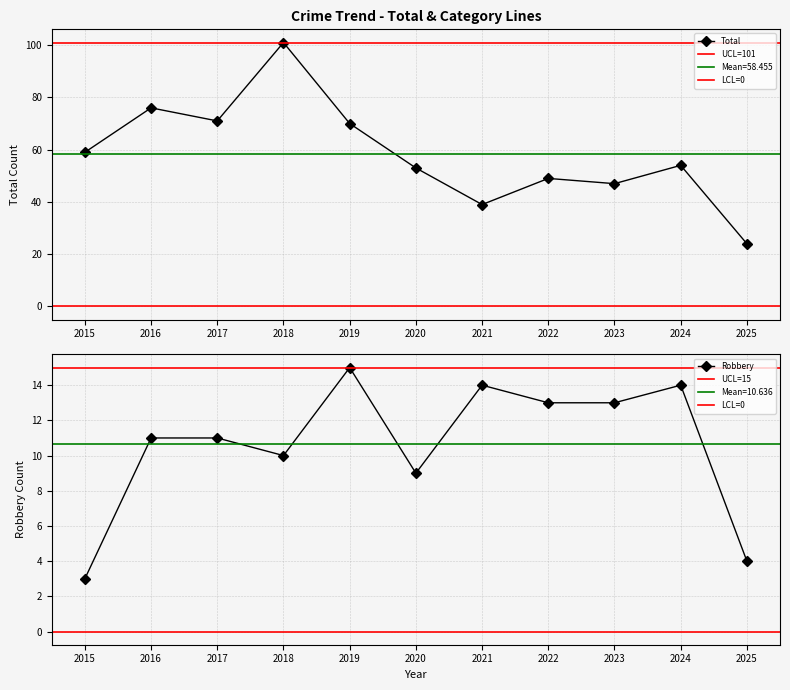

What is the value of the Total point at the 4th from the left?

101